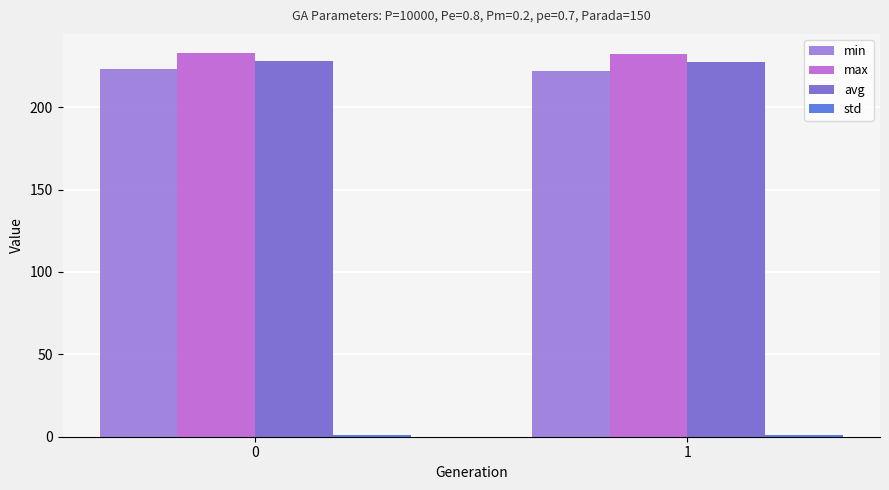

Is it true that max equals 232.5 at 1?

True